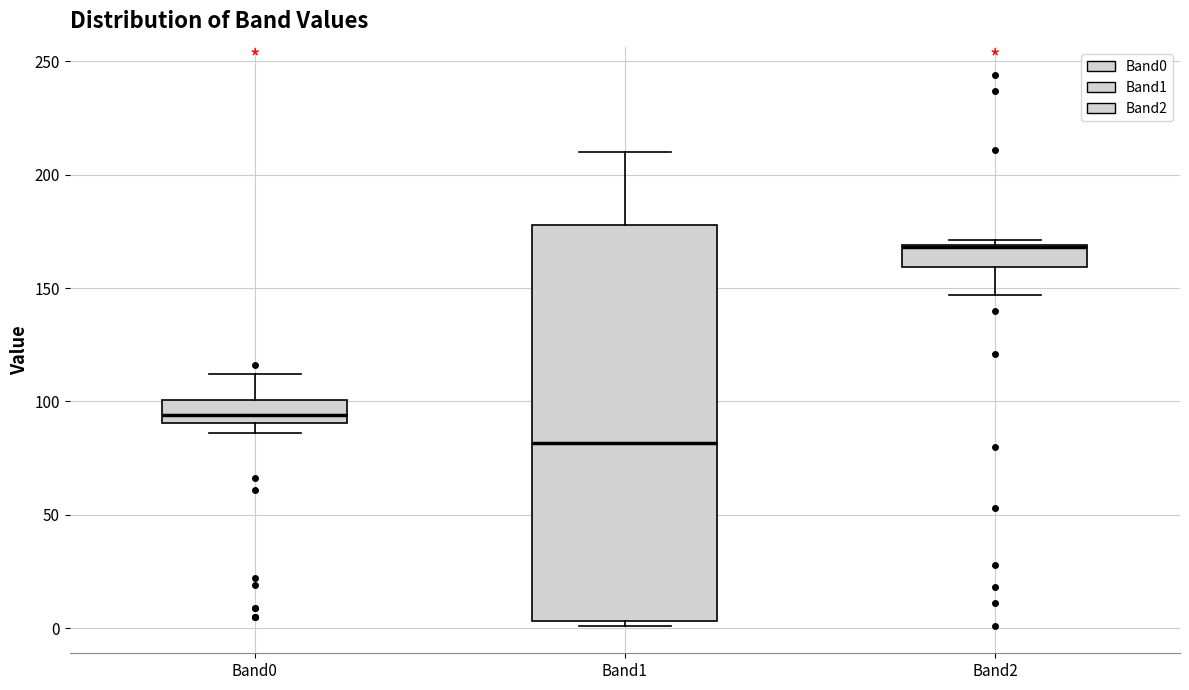

Reading left to right, transcribe this box plot: for each box, give where its median line is, the range the box spans, and where its two whiskers end, as read against the y-axis. The values are not printed on the chart, so give them approximately, as read against the axis.

Band0: median 95, box 90 to 100, whiskers 85 to 110
Band1: median 80, box 5 to 180, whiskers 0 to 210
Band2: median 170 (drawn on the box's upper edge), box 160 to 170, whiskers 145 to 170 (just above the box's upper edge)